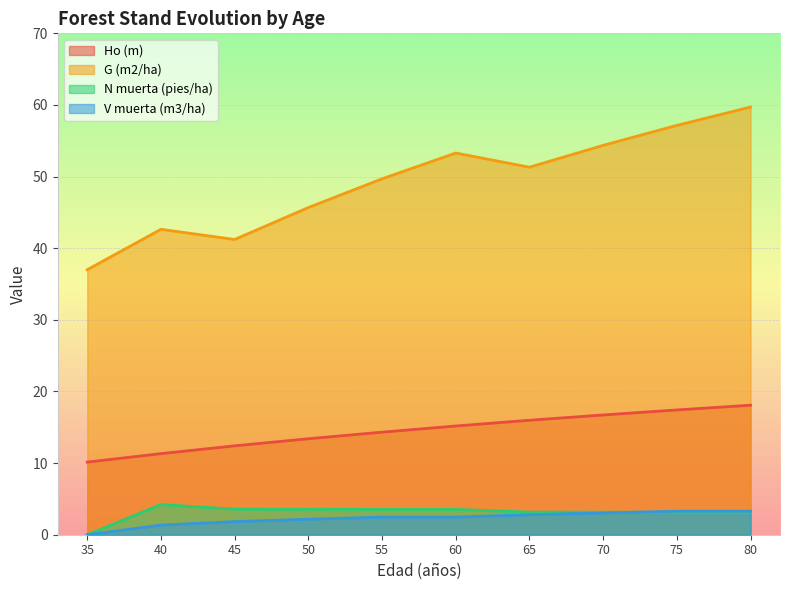

Which series has the largest total across all categories?

G (m2/ha)